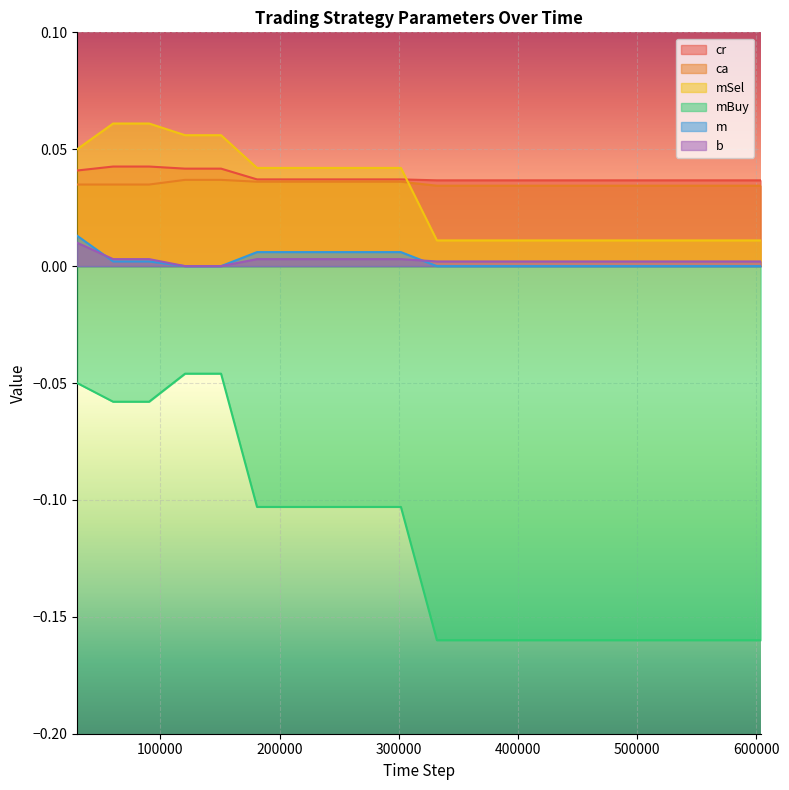

Reading right to left, transcribe all the data shown in this chart.

cr: 0.0	0.0	0.0	0.0	0.0	0.0	0.0	0.0	0.0	0.0	0.0	0.0	0.0	0.0	0.0	0.0	0.0	0.0	0.0	0.0
ca: 0.0	0.0	0.0	0.0	0.0	0.0	0.0	0.0	0.0	0.0	0.0	0.0	0.0	0.0	0.0	0.0	0.0	0.0	0.0	0.0
mSel: 0.0	0.0	0.0	0.0	0.0	0.0	0.0	0.0	0.0	0.0	0.0	0.0	0.0	0.0	0.0	0.1	0.1	0.1	0.1	0.1
mBuy: -0.2	-0.2	-0.2	-0.2	-0.2	-0.2	-0.2	-0.2	-0.2	-0.2	-0.1	-0.1	-0.1	-0.1	-0.1	-0.0	-0.0	-0.1	-0.1	-0.1
m: 0.0	0.0	0.0	0.0	0.0	0.0	0.0	0.0	0.0	0.0	0.0	0.0	0.0	0.0	0.0	0.0	0.0	0.0	0.0	0.0
b: 0.0	0.0	0.0	0.0	0.0	0.0	0.0	0.0	0.0	0.0	0.0	0.0	0.0	0.0	0.0	0.0	0.0	0.0	0.0	0.0